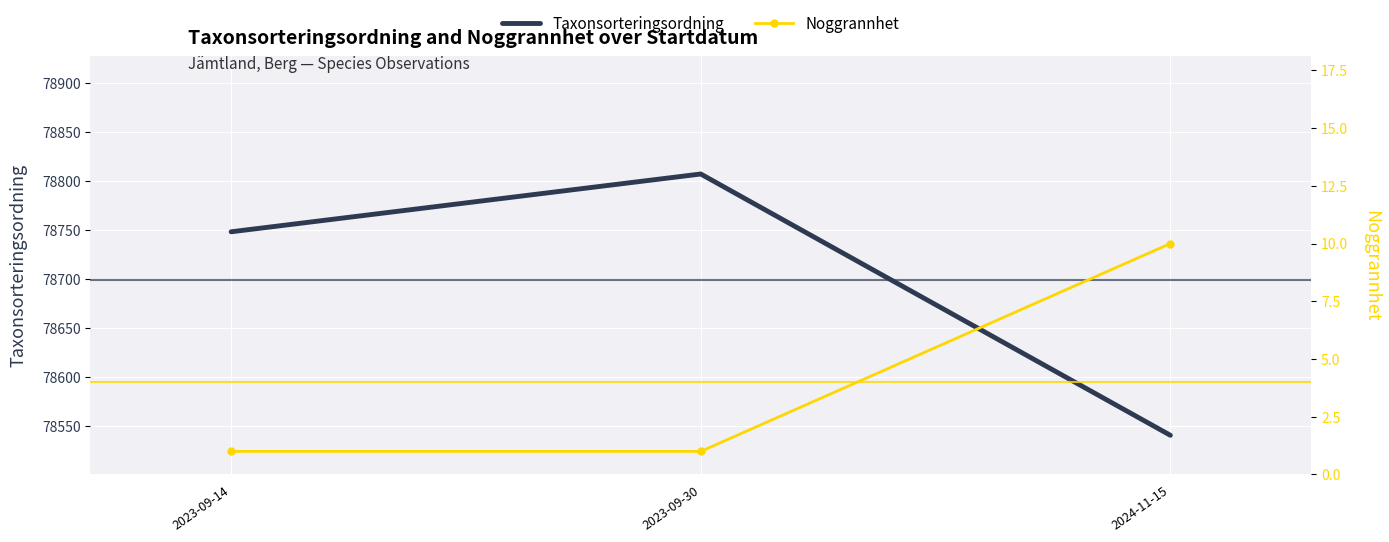

Which series changed the most between 2023-09-14 and 2024-11-15?

Taxonsorteringsordning